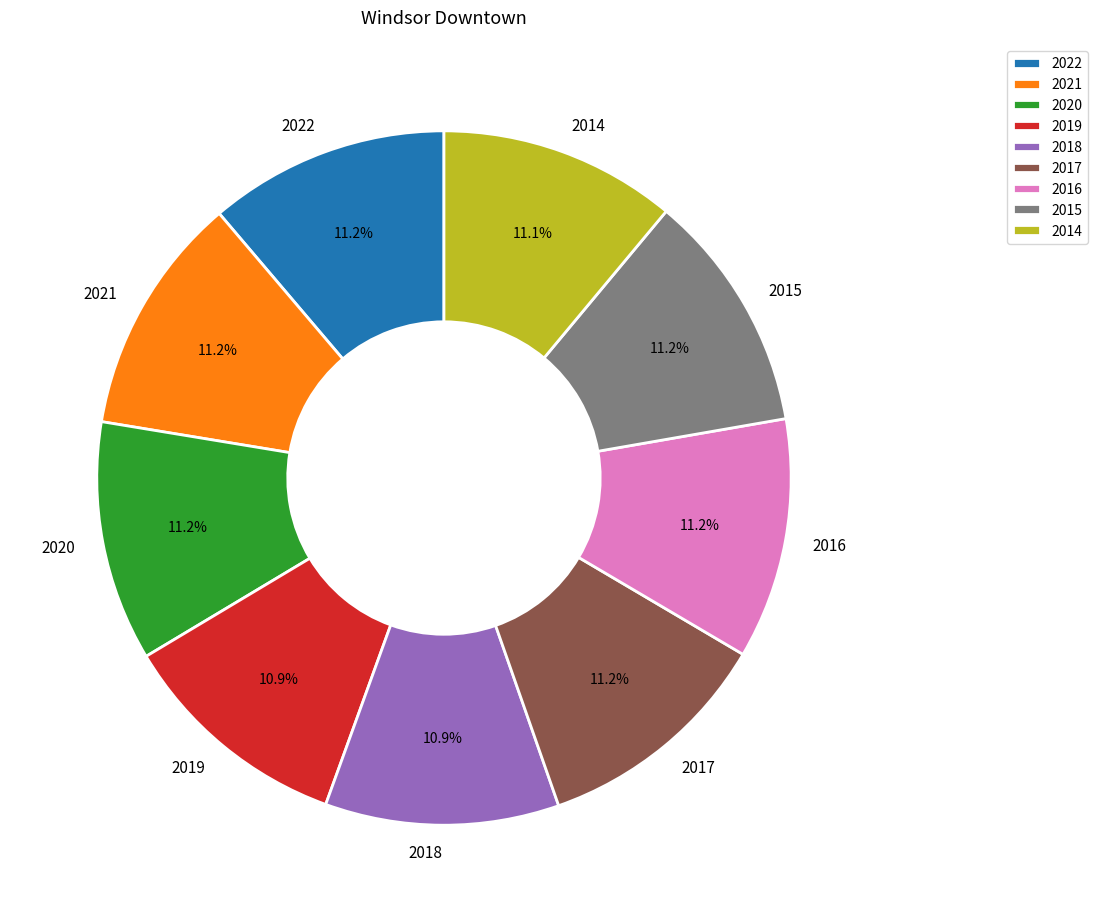

True or false: 2017 accounts for 11% of the total.

True